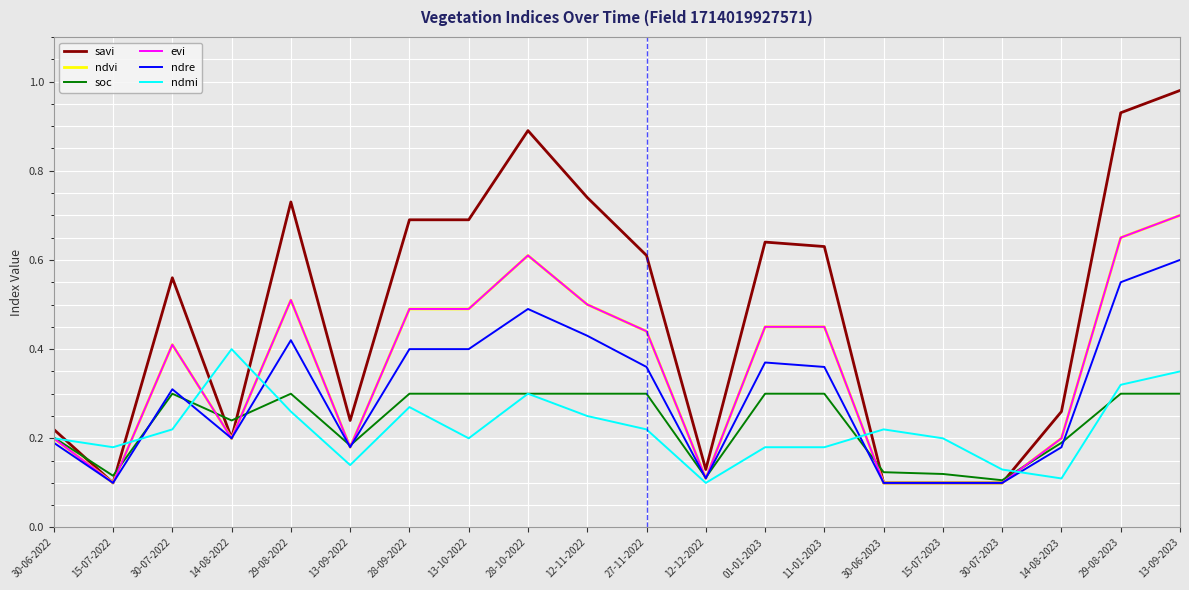

The value of soc at 29-08-2023 is 0.3. True or false?

True